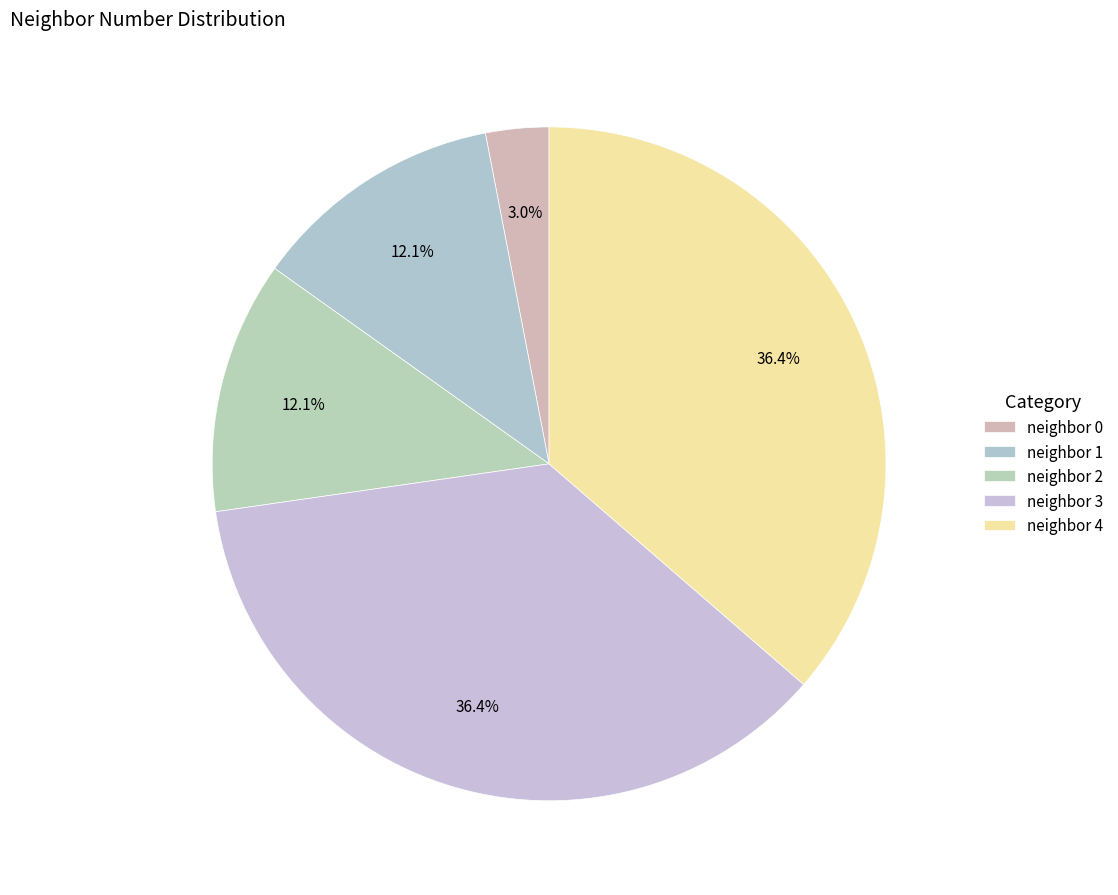

To the nearest percent, what is the average slice percentage?

20%